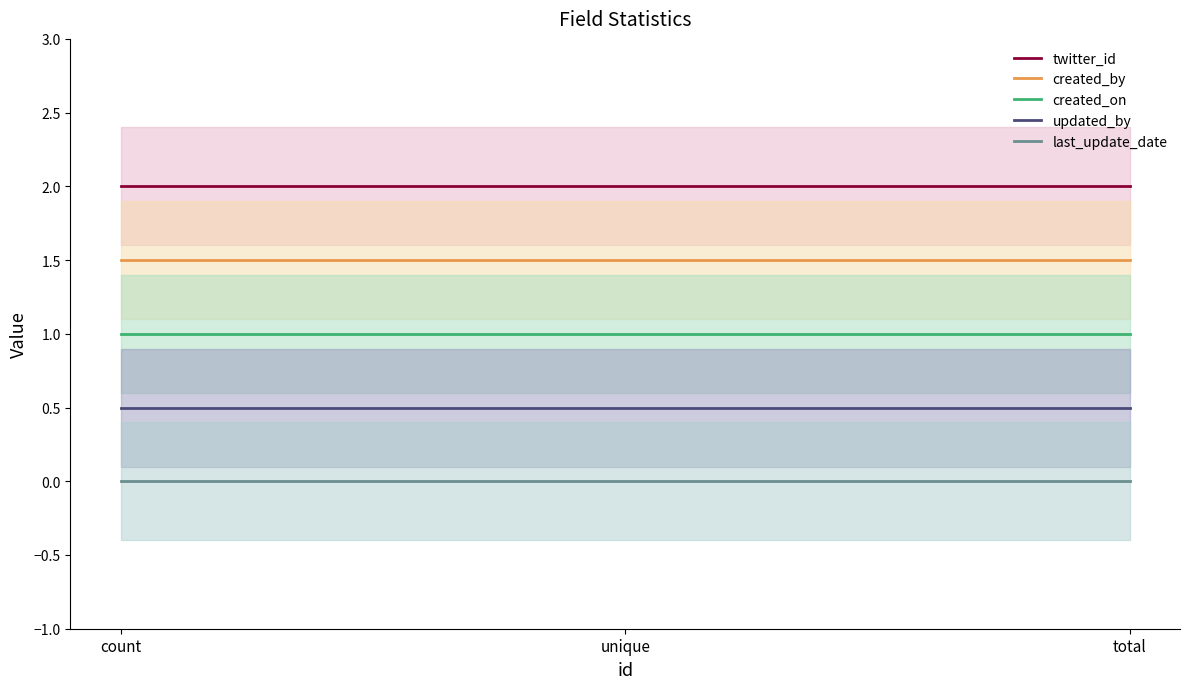

Between count and unique, which series saw the biggest shift?

twitter_id